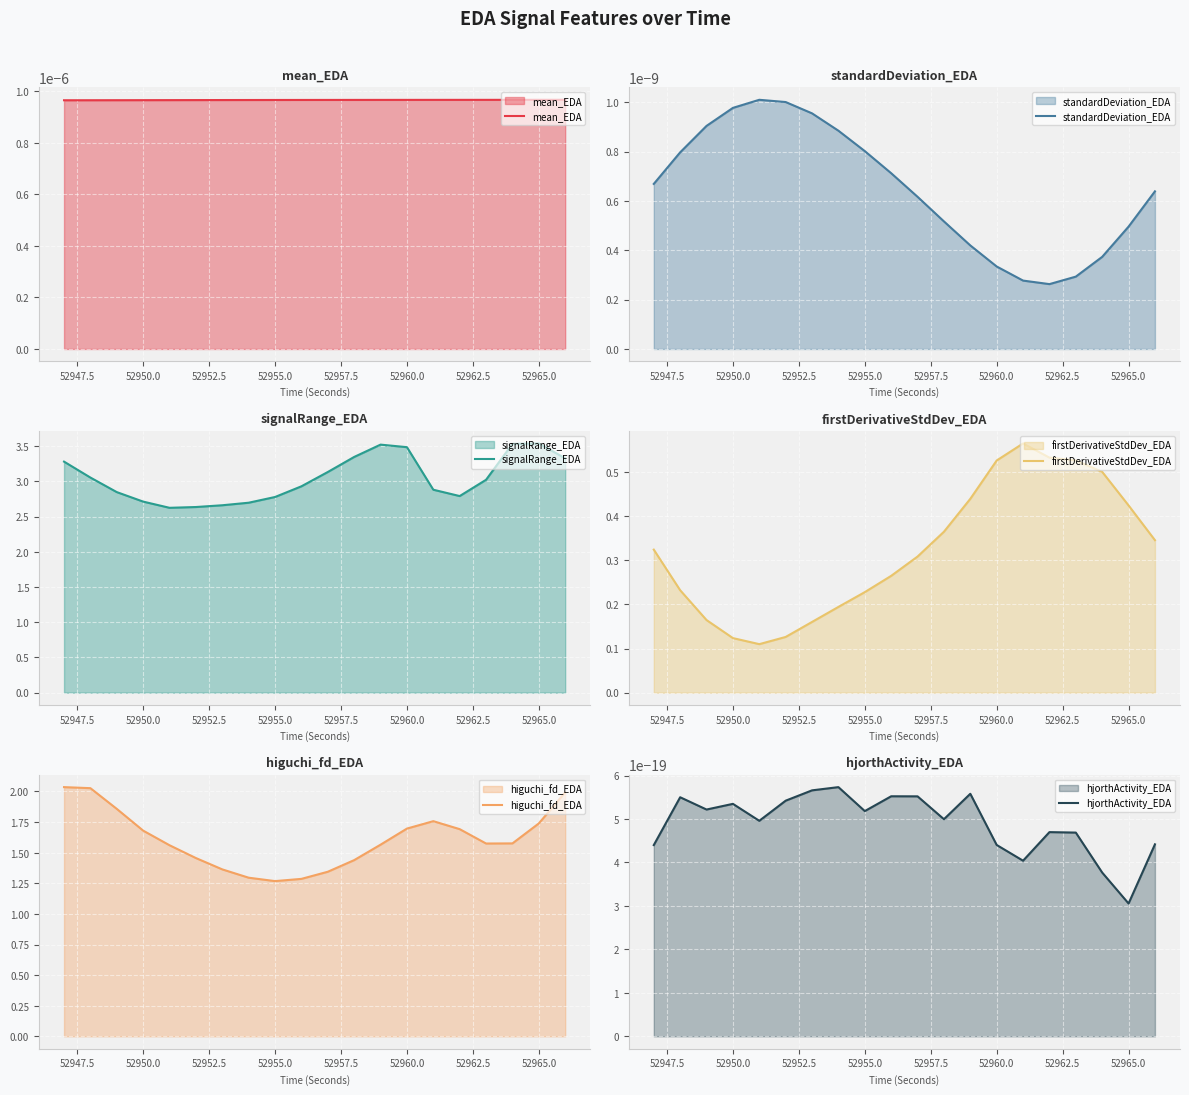

Does the chart display data point markers on the line(s)?

No